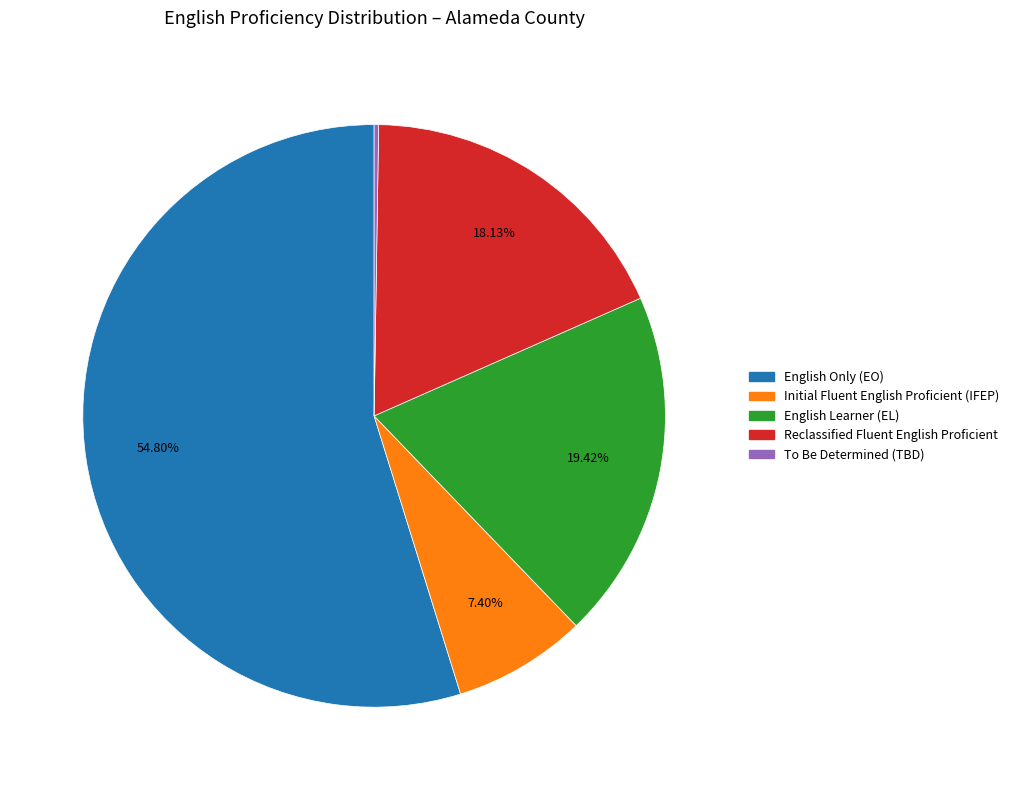

Is there any slice that represents more than half of the pie?

Yes